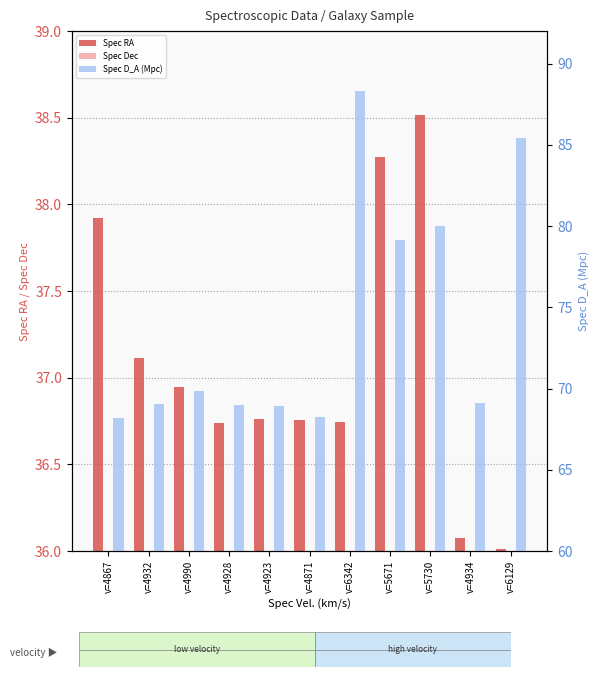

Reading right to left, transcribe all the data shown in this chart.

Spec RA: 36.0	36.1	38.5	38.3	36.7	36.8	36.8	36.7	36.9	37.1	37.9
Spec Dec: -9.5	-9.6	-8.1	-8.3	-9.5	-9.4	-9.4	-9.3	-8.6	-9.5	-9.3
Spec D_A (Mpc): 85.4	69.1	80.0	79.2	88.3	68.2	68.9	69.0	69.9	69.1	68.2